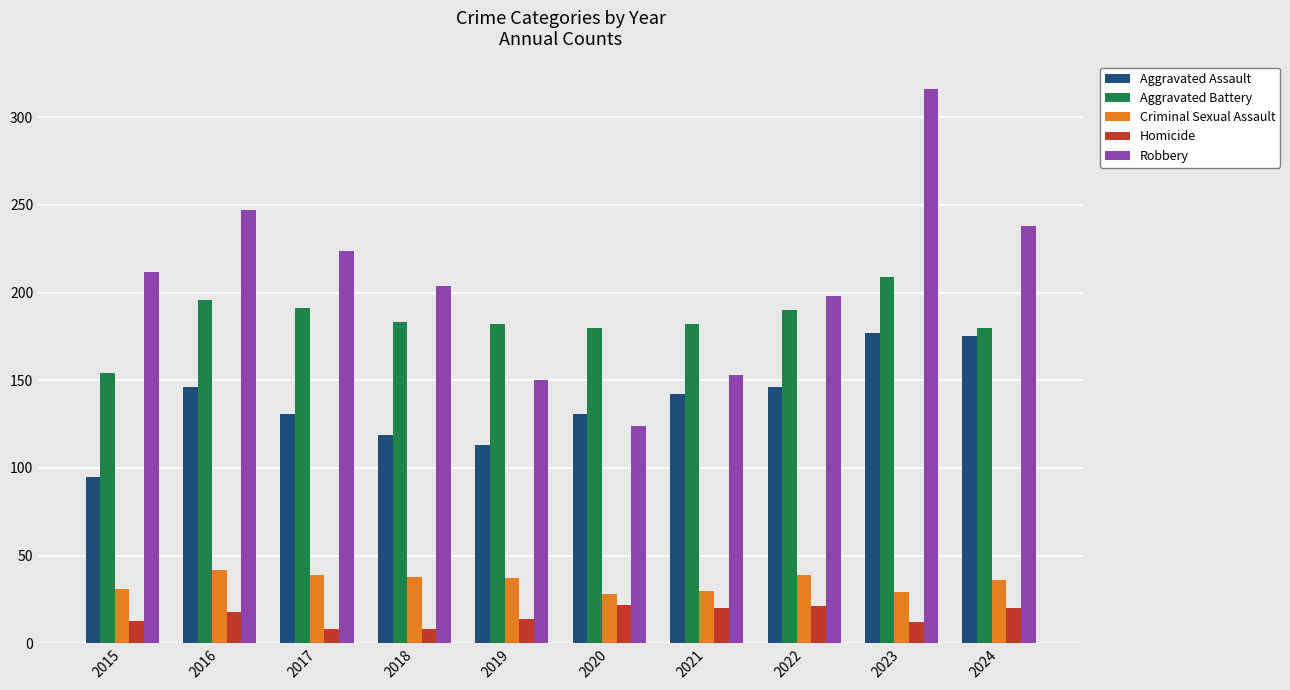

Which category has the lowest value in the Aggravated Battery series?

2015